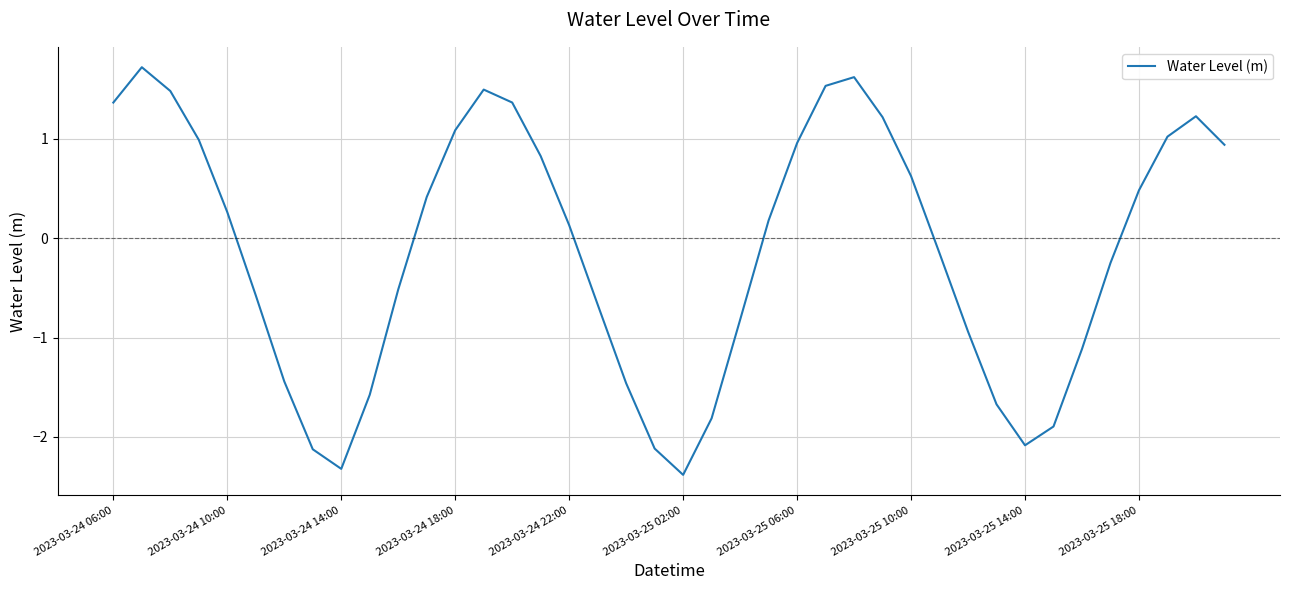

What is the minimum value shown in the chart?

-2.4